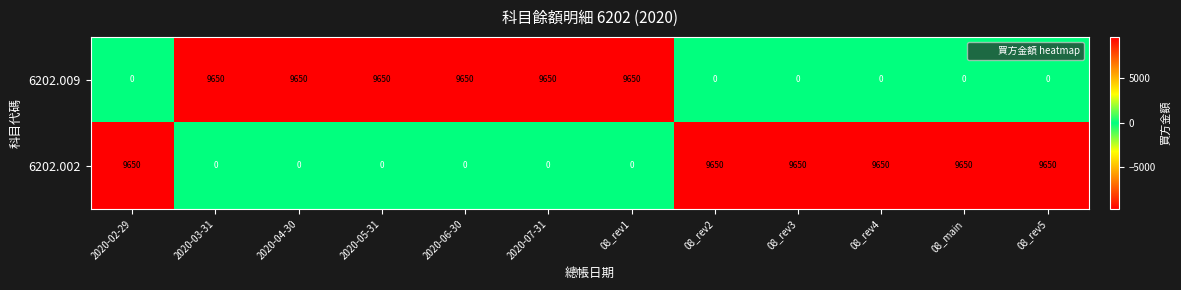

What is the difference between the highest and lowest values at 08_rev5?

9650